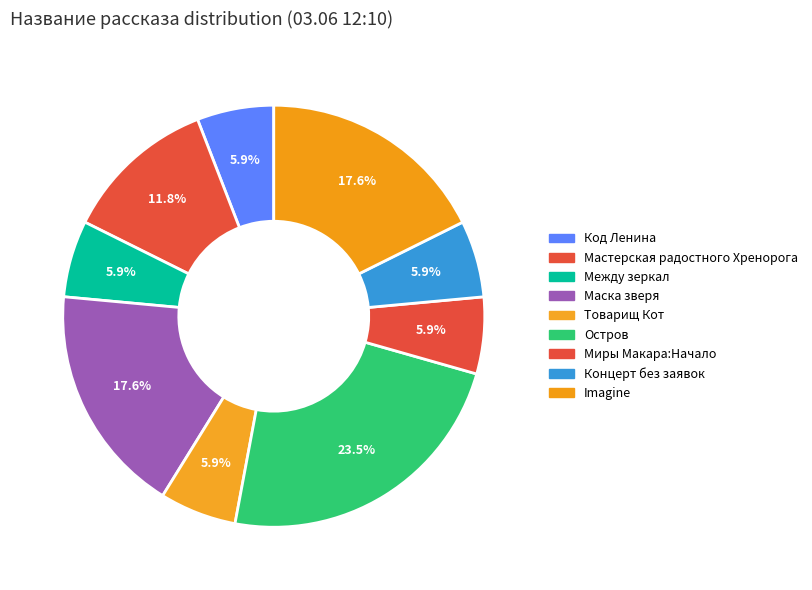

How many segments does this pie chart have?

9